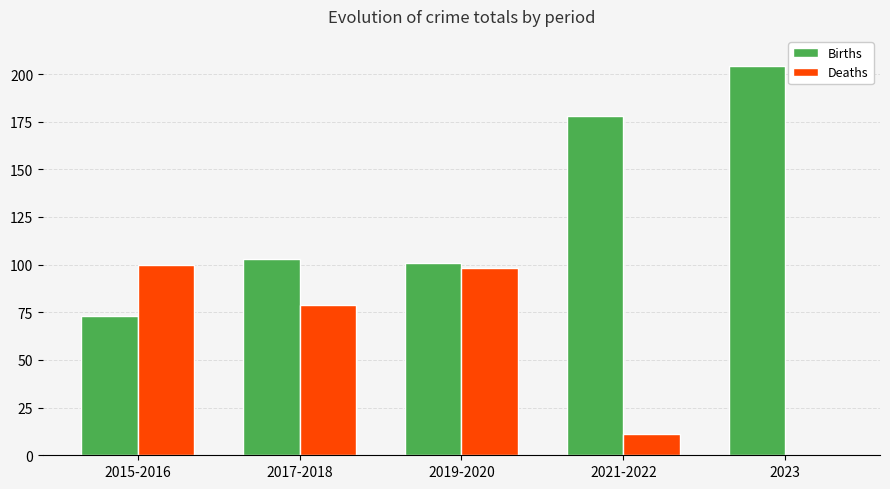

At which label is Deaths closest to 50?

2017-2018